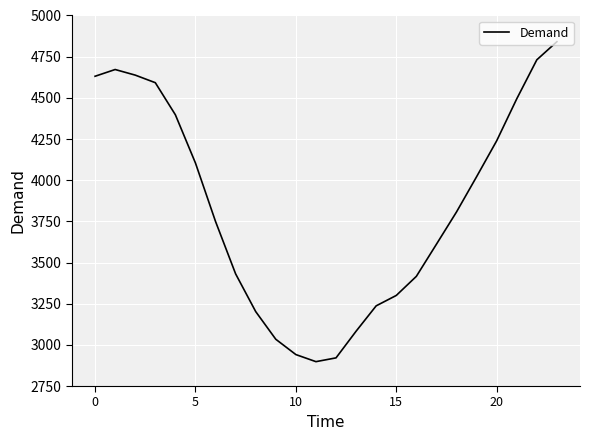

What is the smallest value displayed?

2898